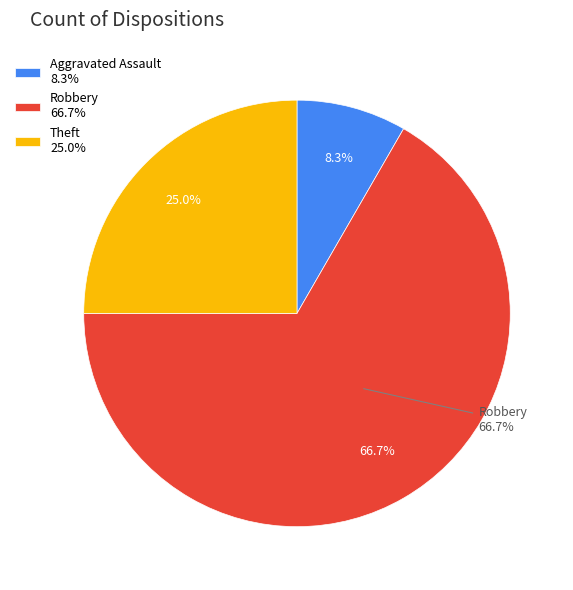

How much of the chart is everything except Robbery?

33.3%